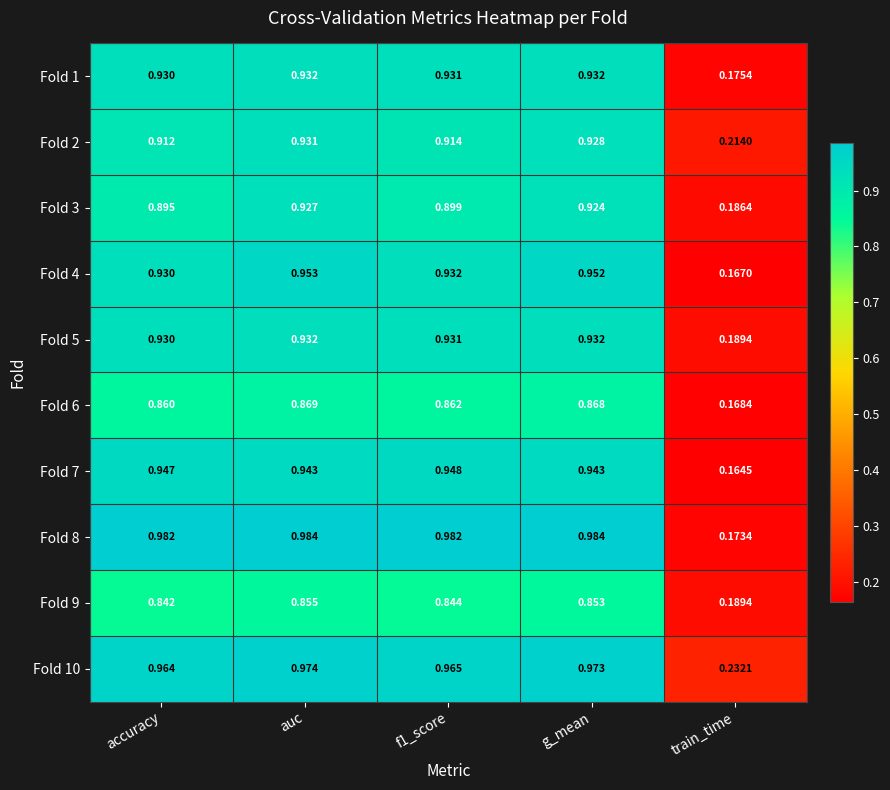

Where is Fold 2 nearest to the value 0?

train_time